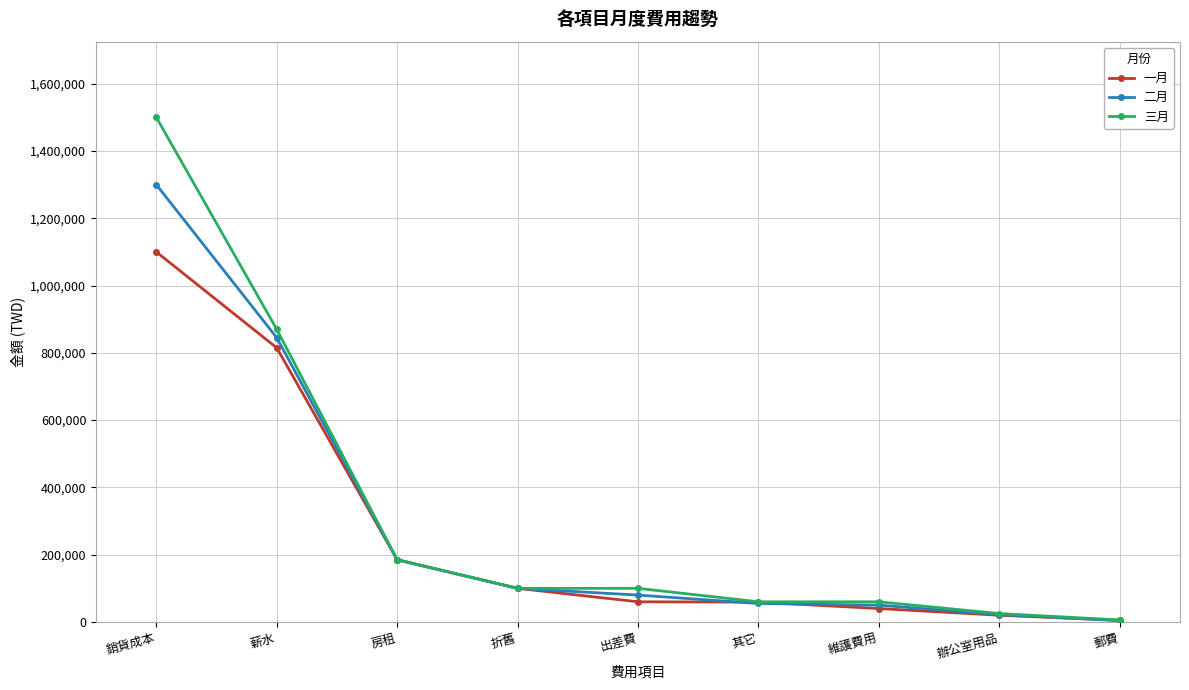

After their last crossing, which series has the higher values: 一月 or 二月?

一月